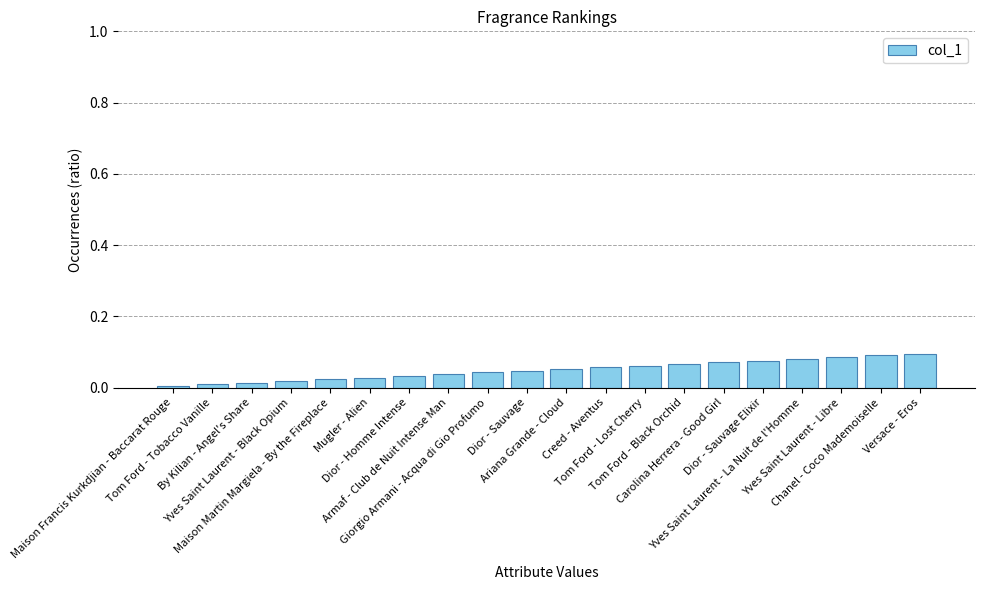

What is the sum of all values?

1.0